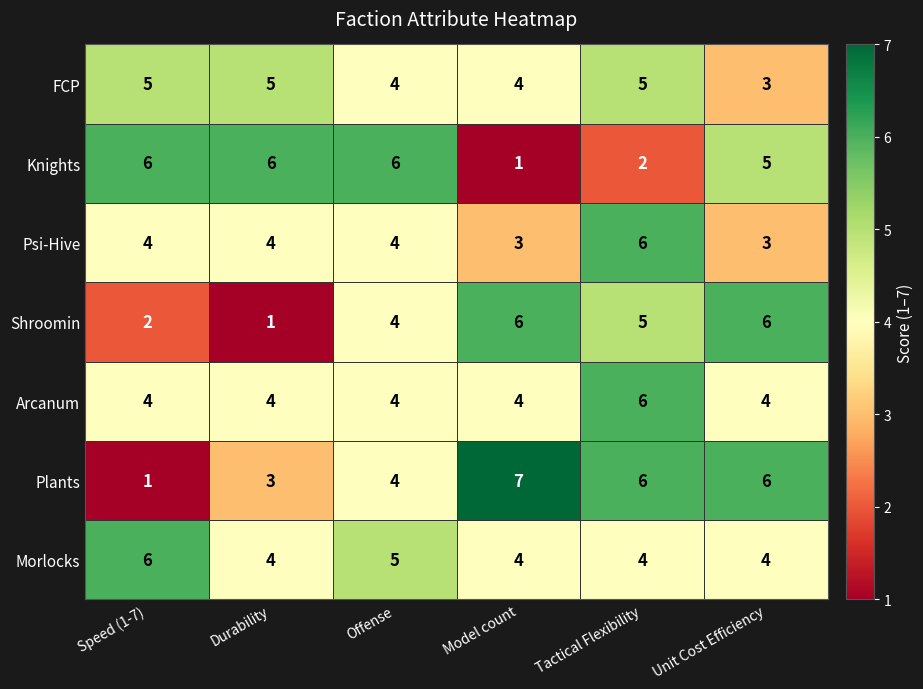

Which series changed the most between Speed (1-7) and Tactical Flexibility?

Plants